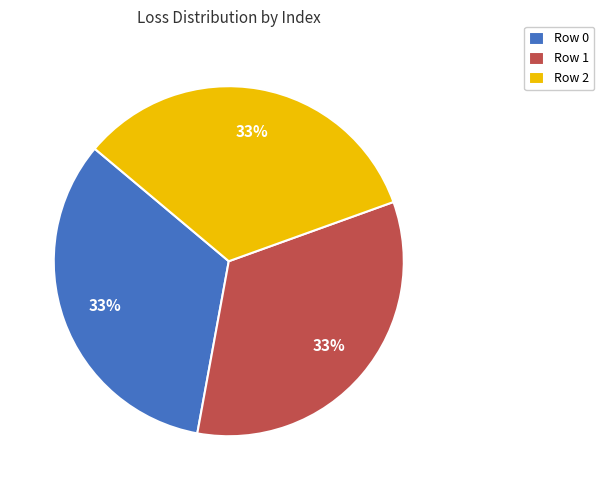

To the nearest percent, what portion does Row 0 represent?

33%